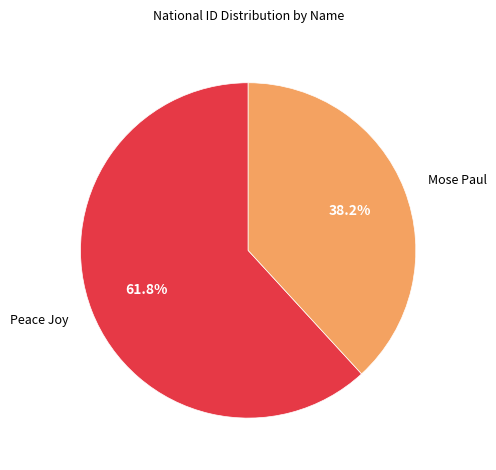

Rank the categories by value from lowest to highest.

Mose Paul, Peace Joy